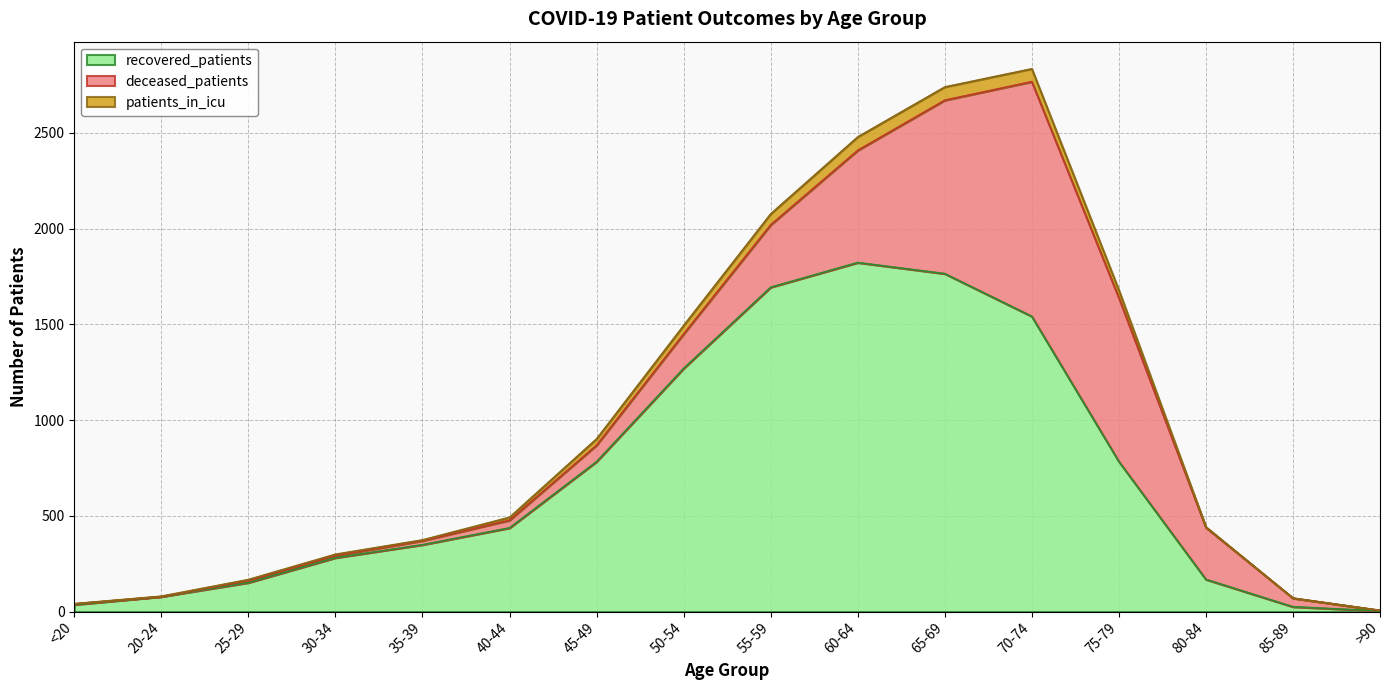

Is it true that recovered_patients equals 1765 at 65-69?

True